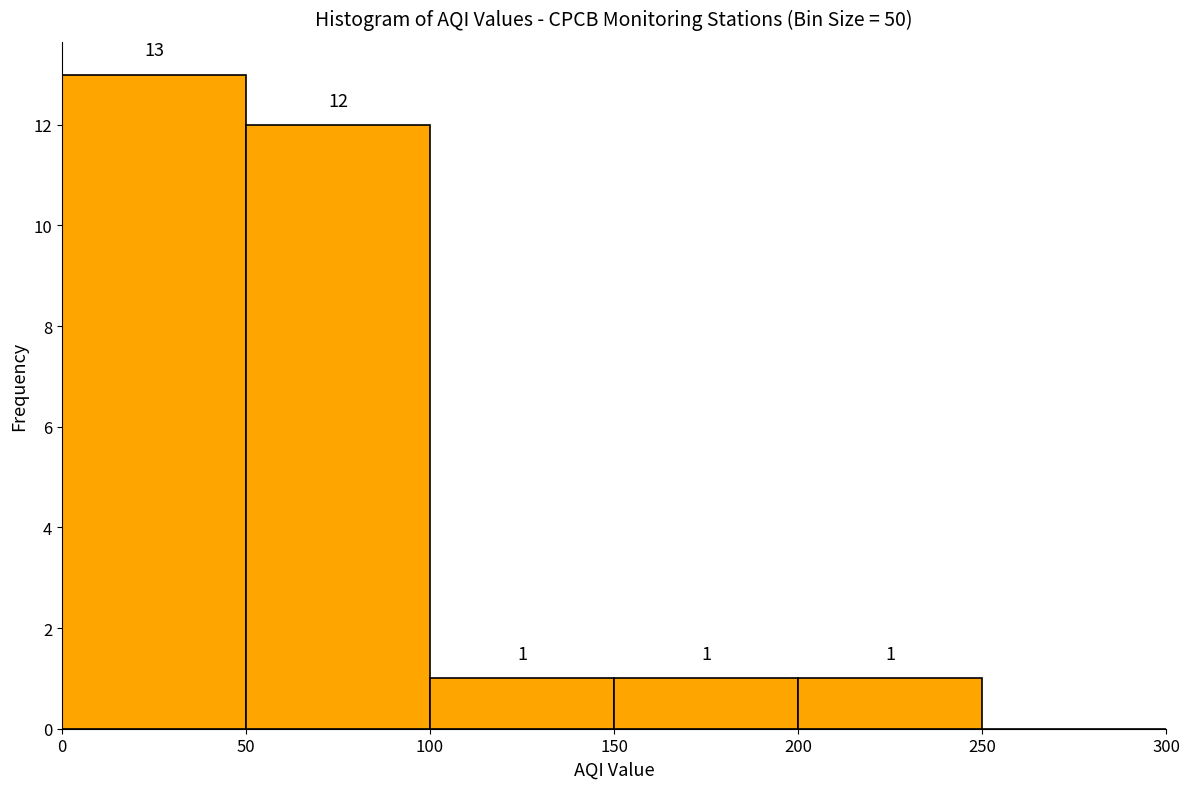

Which range on the x-axis has the tallest bar?

0 to 50